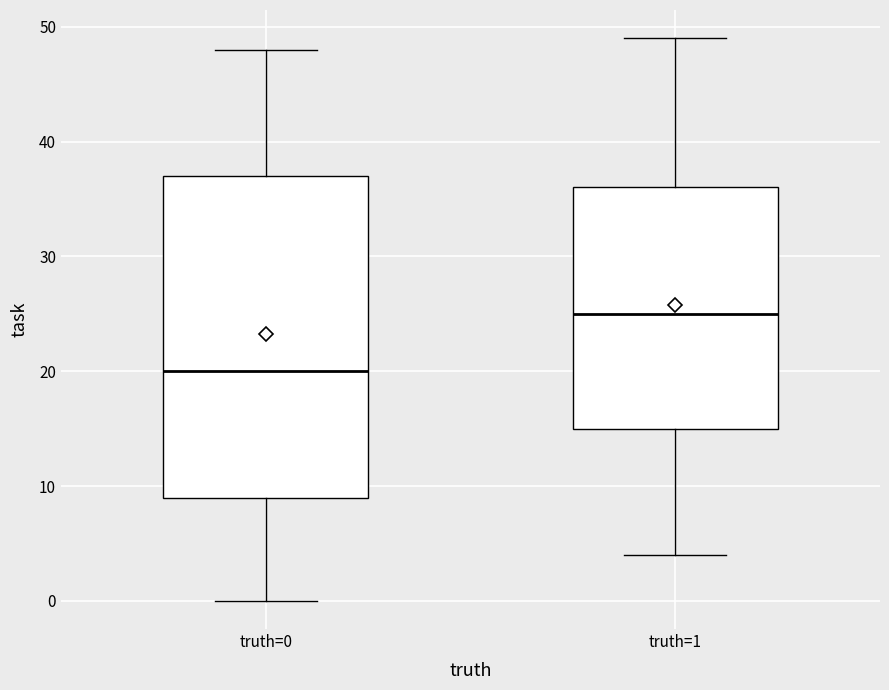

Which box has the highest median line?

truth=1